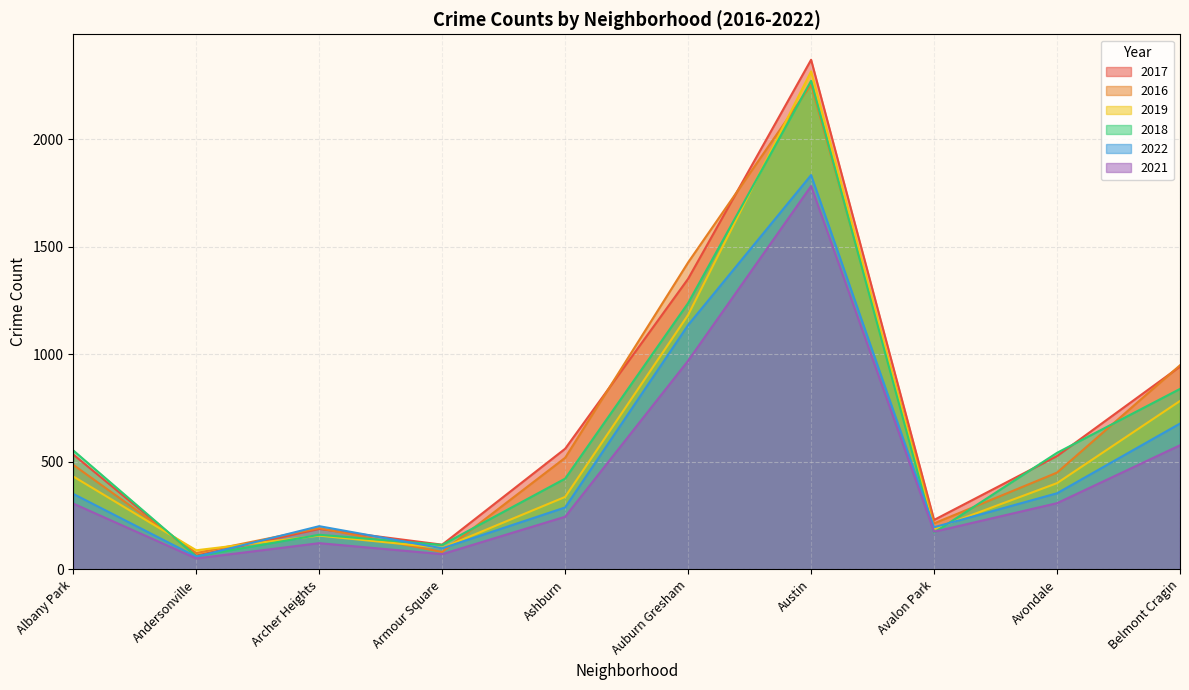

True or false: 2018 and 2017 cross at least once.

True